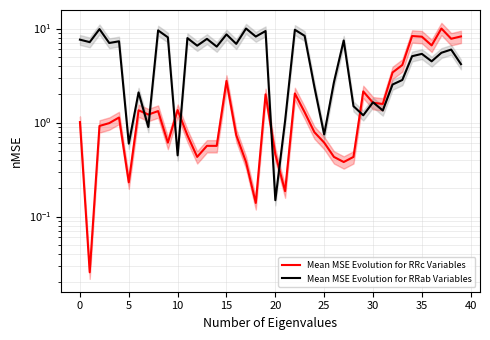

Is the value of Mean MSE Evolution for RRc Variables at 17 greater than the value of Mean MSE Evolution for RRab Variables at 12?

No